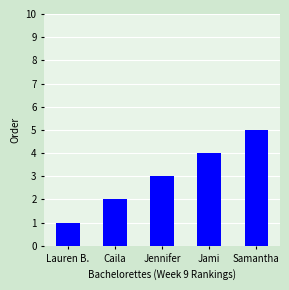

How many bars are there in total?

5